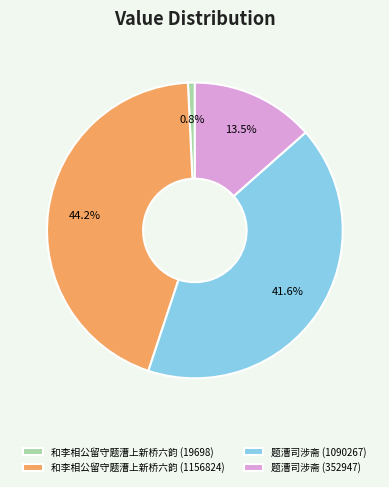

To the nearest percent, what portion does 和李相公留守题漕上新桥六韵 (19698) represent?

1%